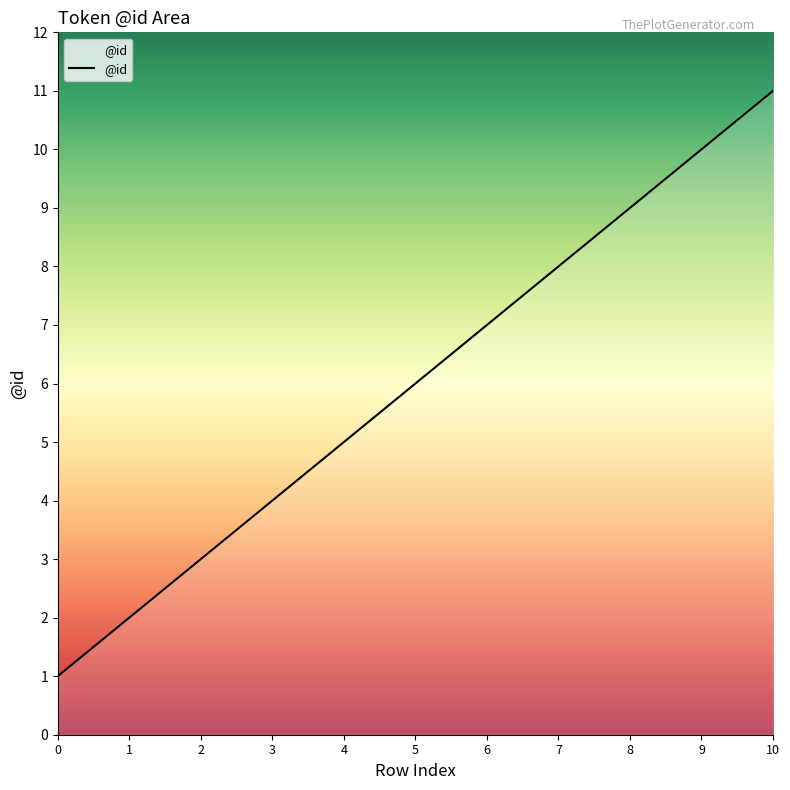

The value at 3 is 4. True or false?

True